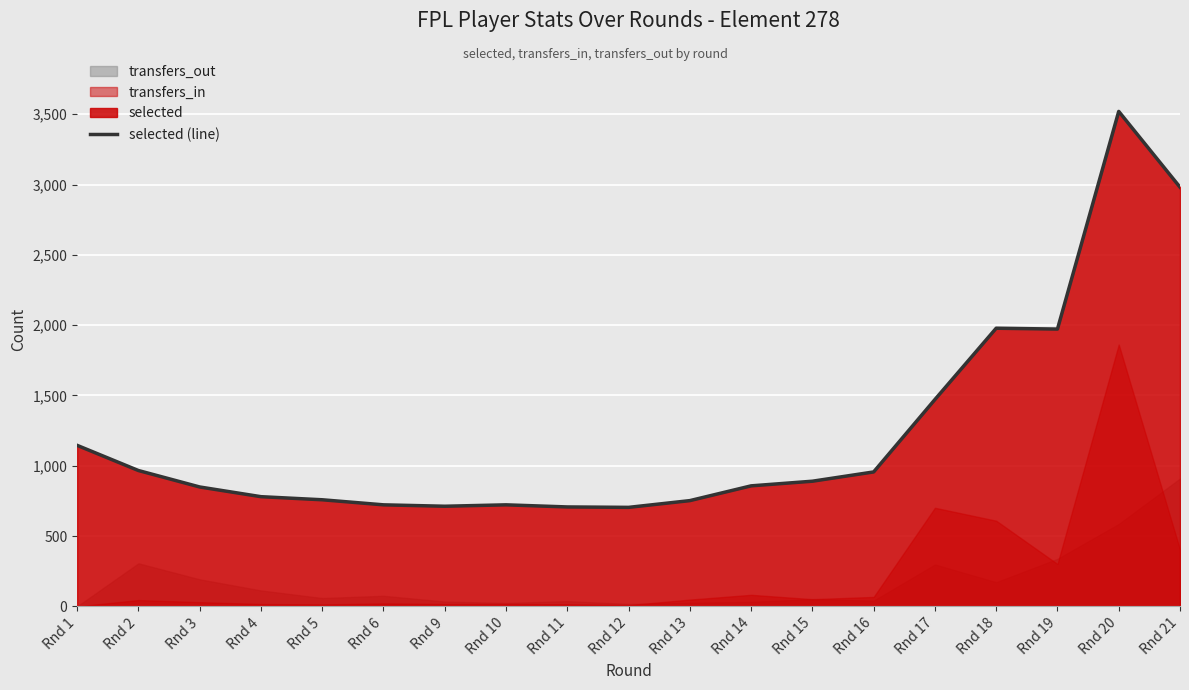

How many points are higher than both their immediate neighbors (excluding endpoints)?

3